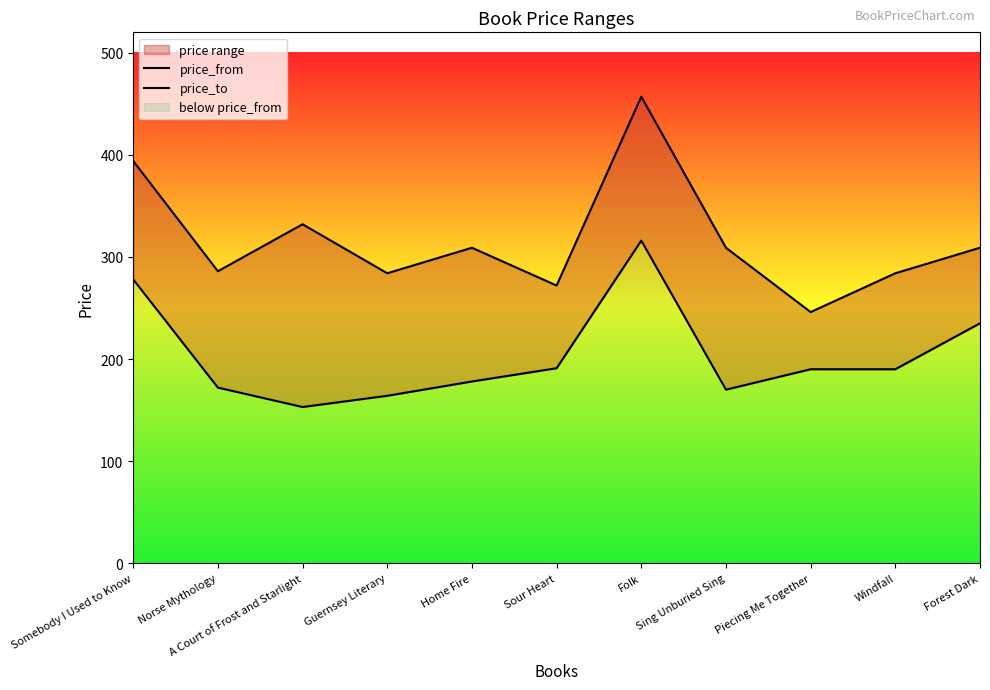

At which label is price_from closest to 234?

Forest Dark